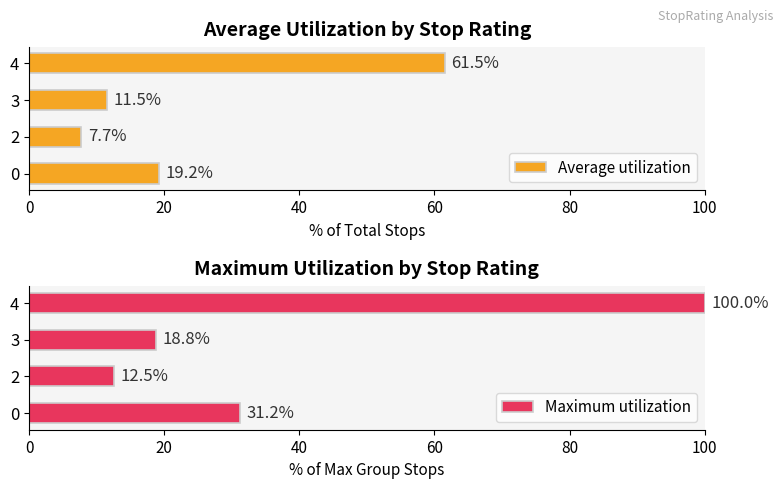

Count the number of categories in the chart.

4